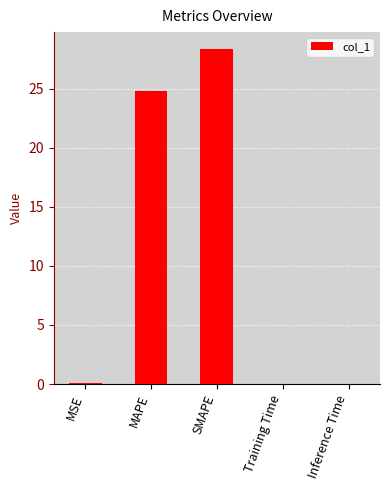

Is it true that the value at SMAPE is 28.4?

True